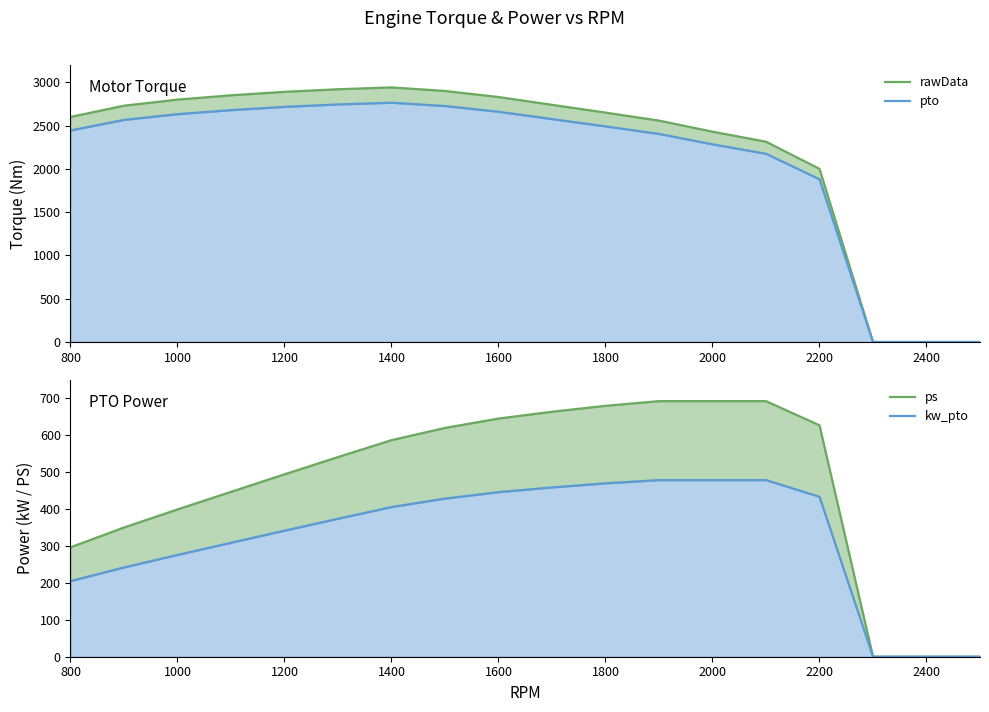

How many categories are shown in the chart?

18